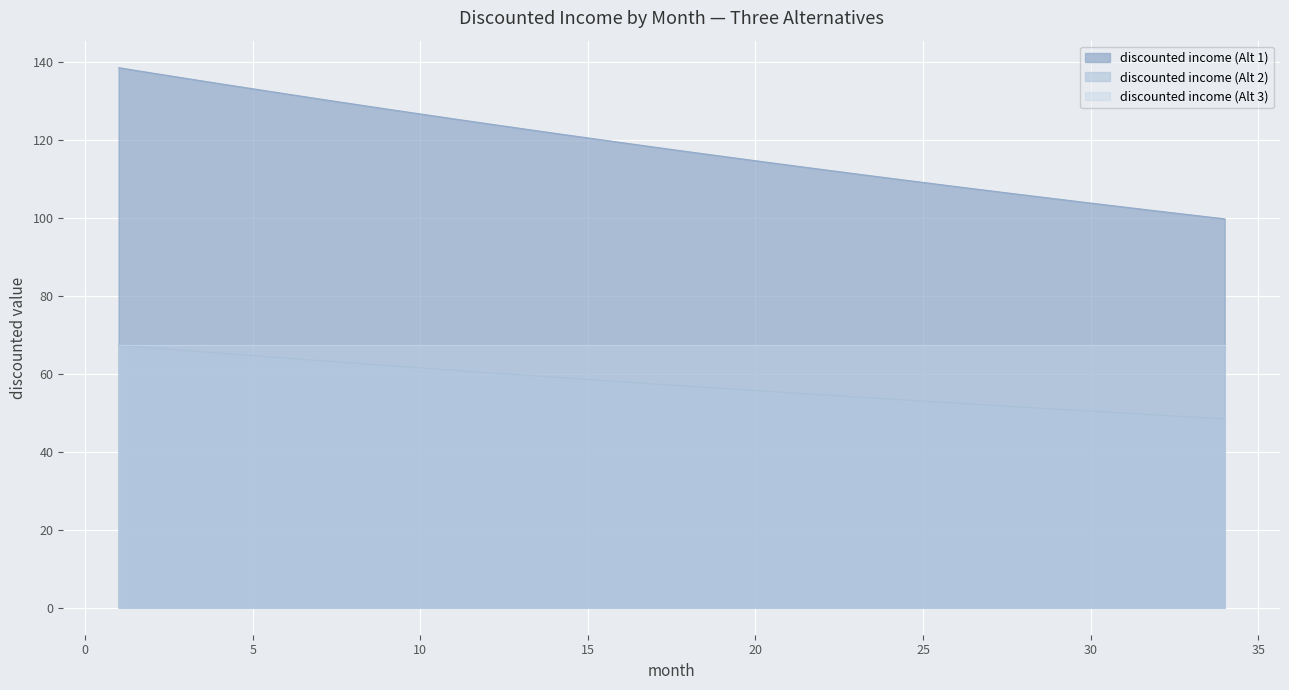

True or false: discounted income (Alt 1) and discounted income (Alt 2) intersect in this chart.

False